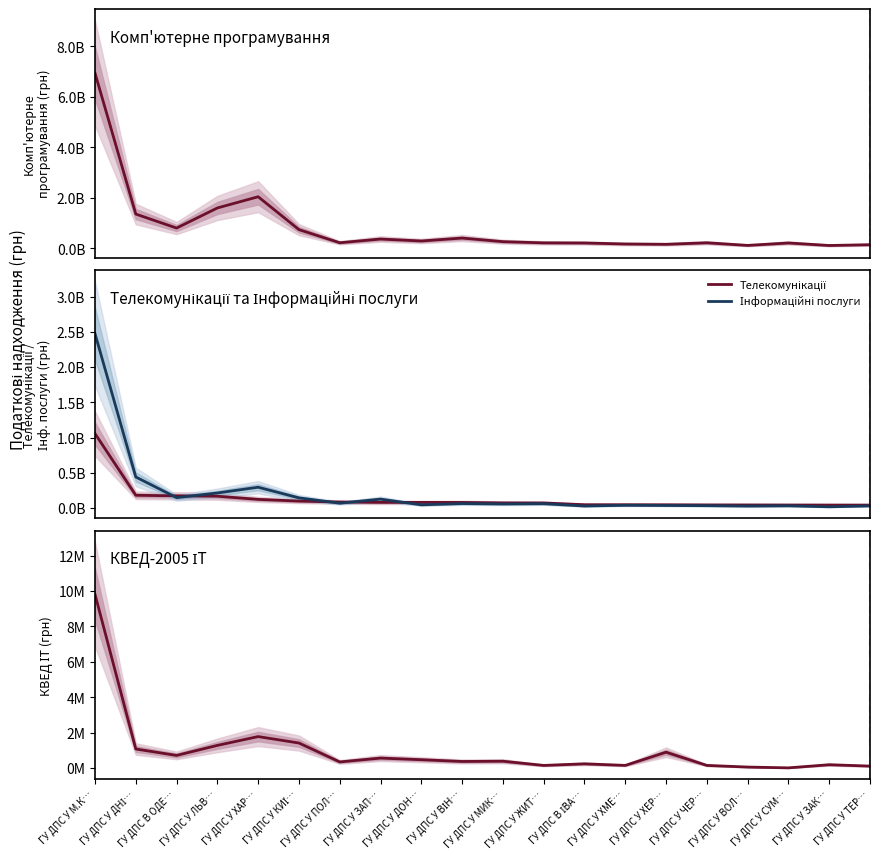

Reading left to right, what are all the values shown in this chart?

Комп'ютерне програмування: 6941627765.7	1355212661.2	800702612.0	1597404638.0	2041861401.3	738904751.2	219159979.7	366142746.8	288276061.1	404778323.6	262065273.1	214633574.6	209602997.6	170255651.2	157482678.6	217426387.6	114266117.1	210520528.4	110489860.0	141507446.4
Телекомунікації: 1056376358.4	179132768.8	171388405.0	165952592.4	120803200.5	96771592.0	83090442.4	78328375.8	77961583.8	77591607.6	70924187.8	69921193.8	45101799.6	44786038.3	44248479.4	42326598.2	41893932.5	41133213.1	40475241.8	40055963.4
Інформаційні послуги: 2477142138.5	439278386.4	145701654.9	211875205.9	293593495.1	142485436.3	66805446.8	124436518.5	43476266.2	61392241.2	55997435.9	59933726.2	26427797.3	37385649.4	34408578.6	31211418.0	25577697.4	29288097.2	15421004.1	28260709.6
КВЕД-2005 ІТ: 9812625.1	1078764.9	716731.3	1282436.4	1779665.6	1416277.9	349092.4	566458.4	474607.1	375381.9	389663.9	152273.5	241839.4	153630.3	898225.2	153007.0	60141.7	14351.0	191587.3	114162.7